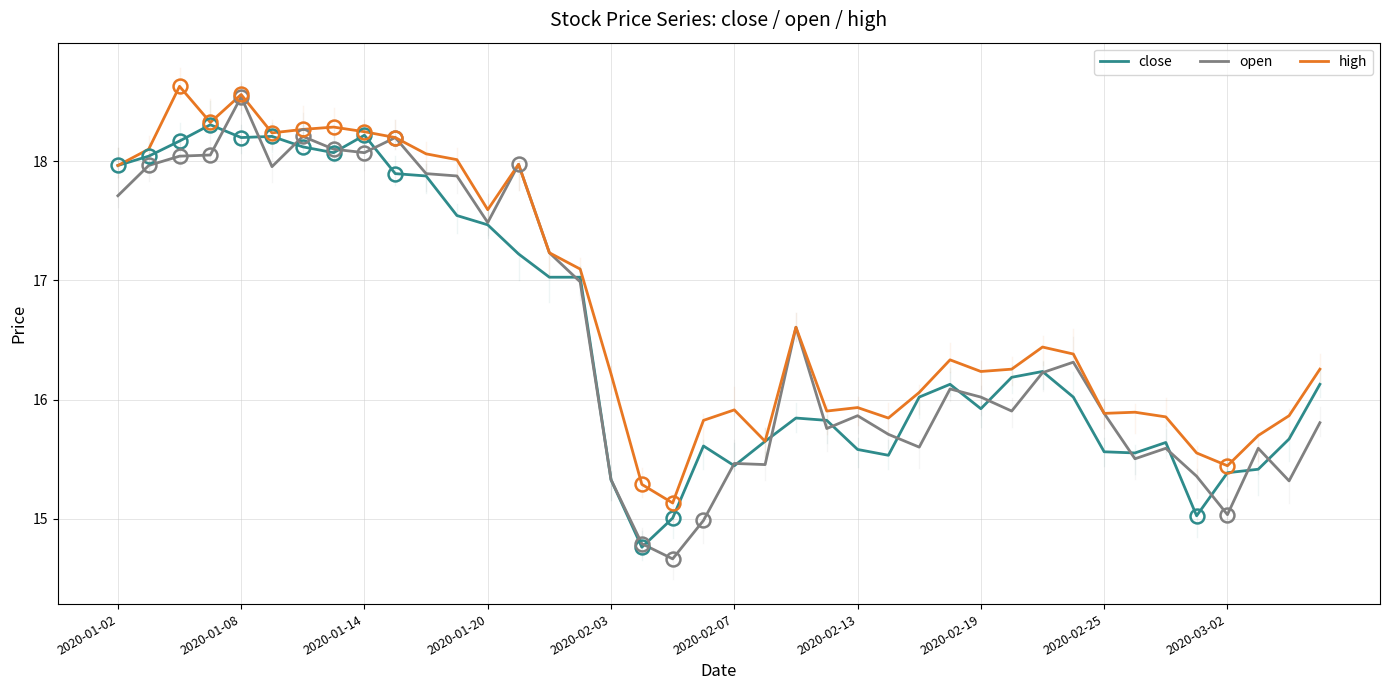

Which series has the largest total across all categories?

high